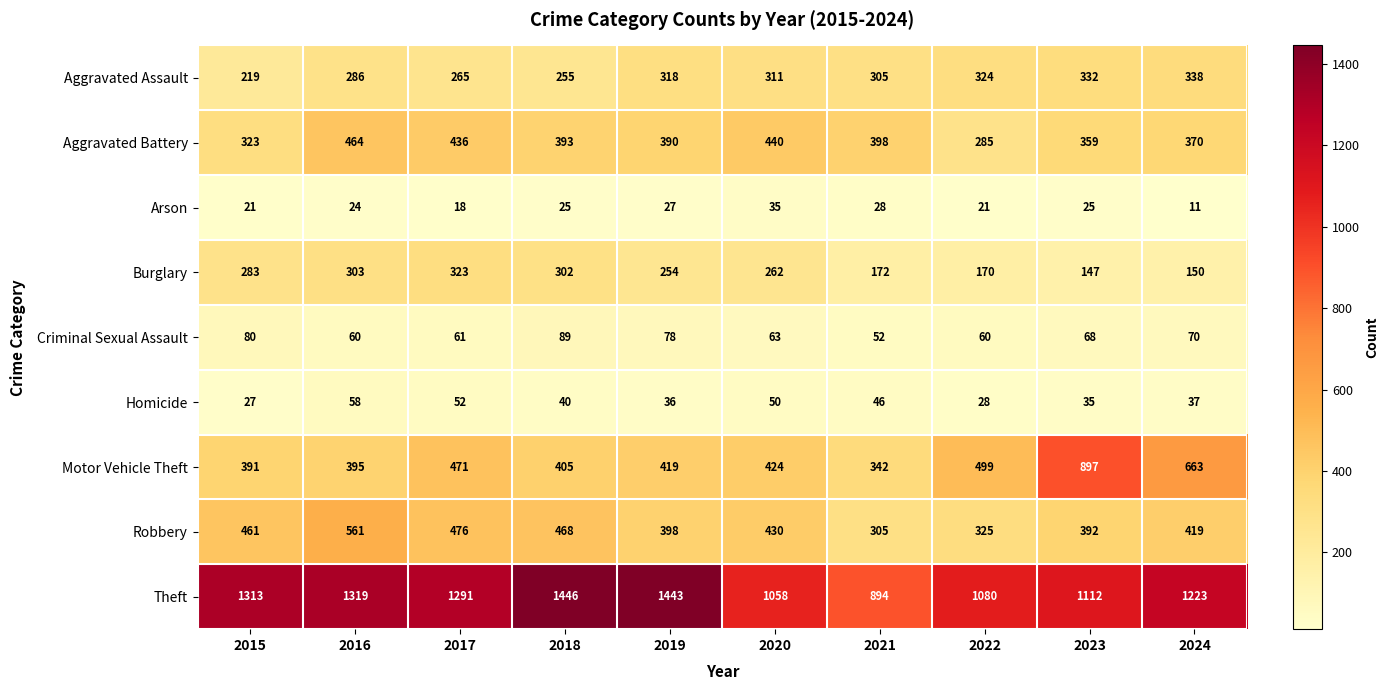

Which category has the lowest value across all series?

2024